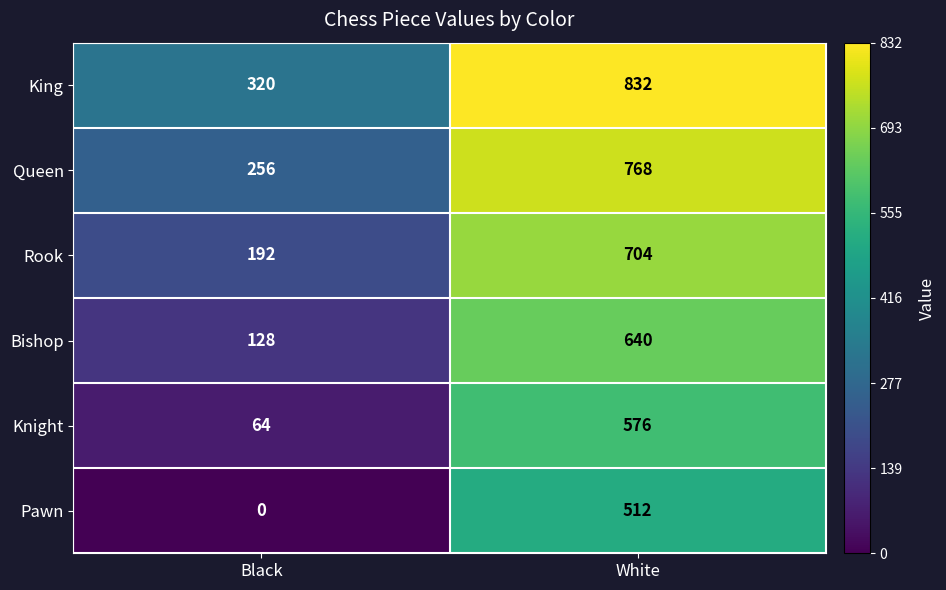

What is the average value of the King series?

576